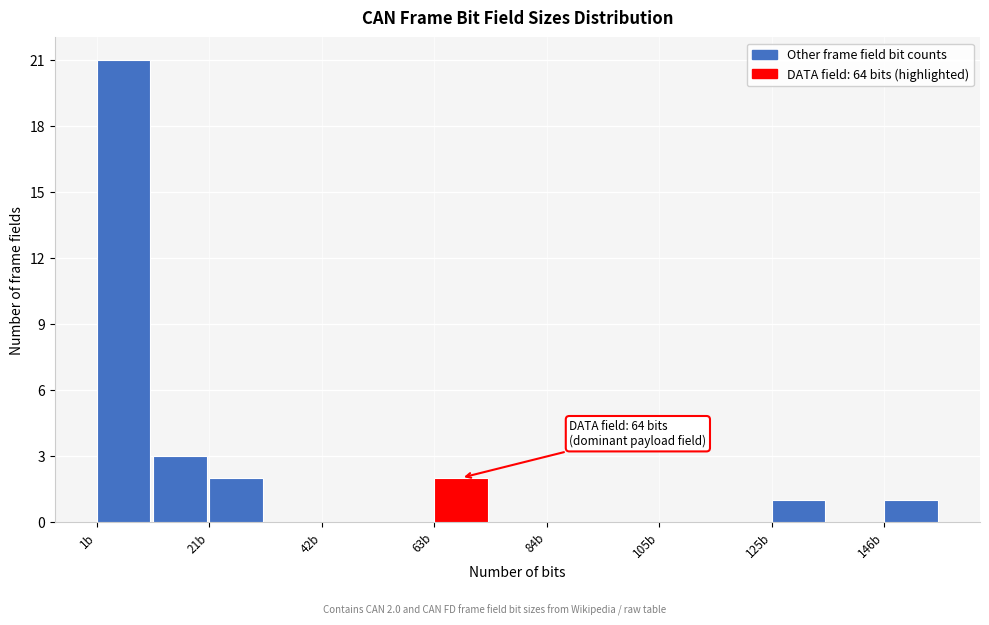

Around what value on the x-axis is the tallest bar? Give the approximate position of its centre, as read against the axis.

5